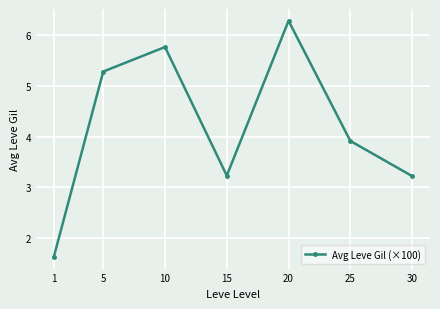

How many series are shown in this chart?

1